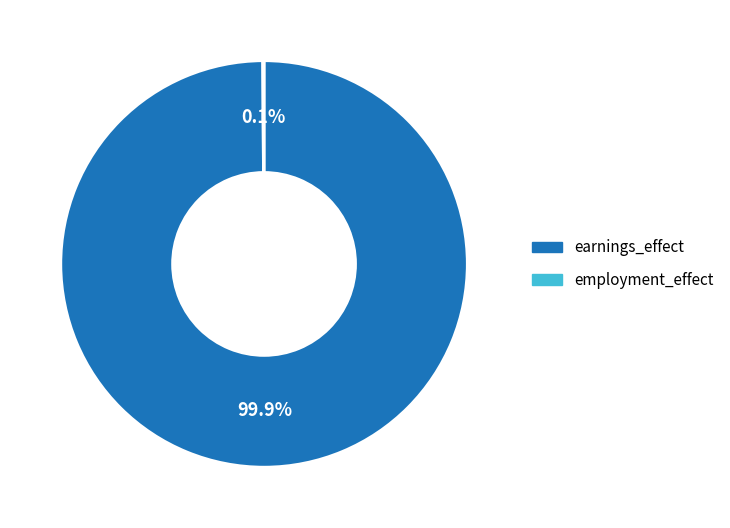

To the nearest percent, what is the average slice percentage?

50%